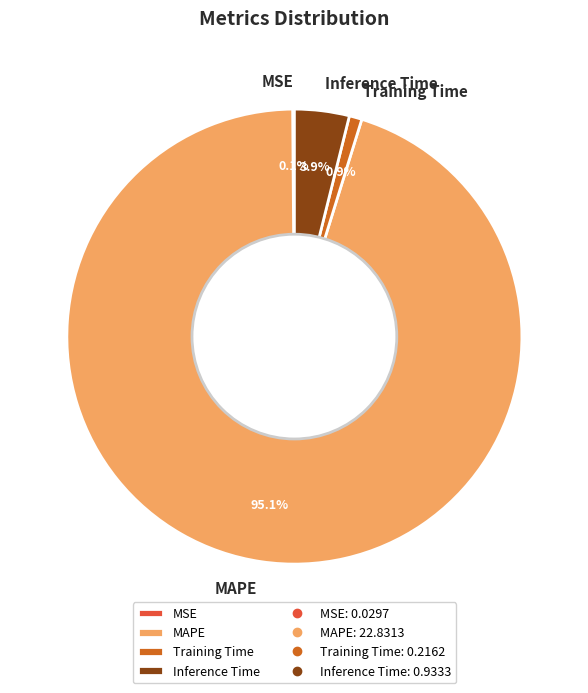

To the nearest percent, what portion does Inference Time represent?

4%